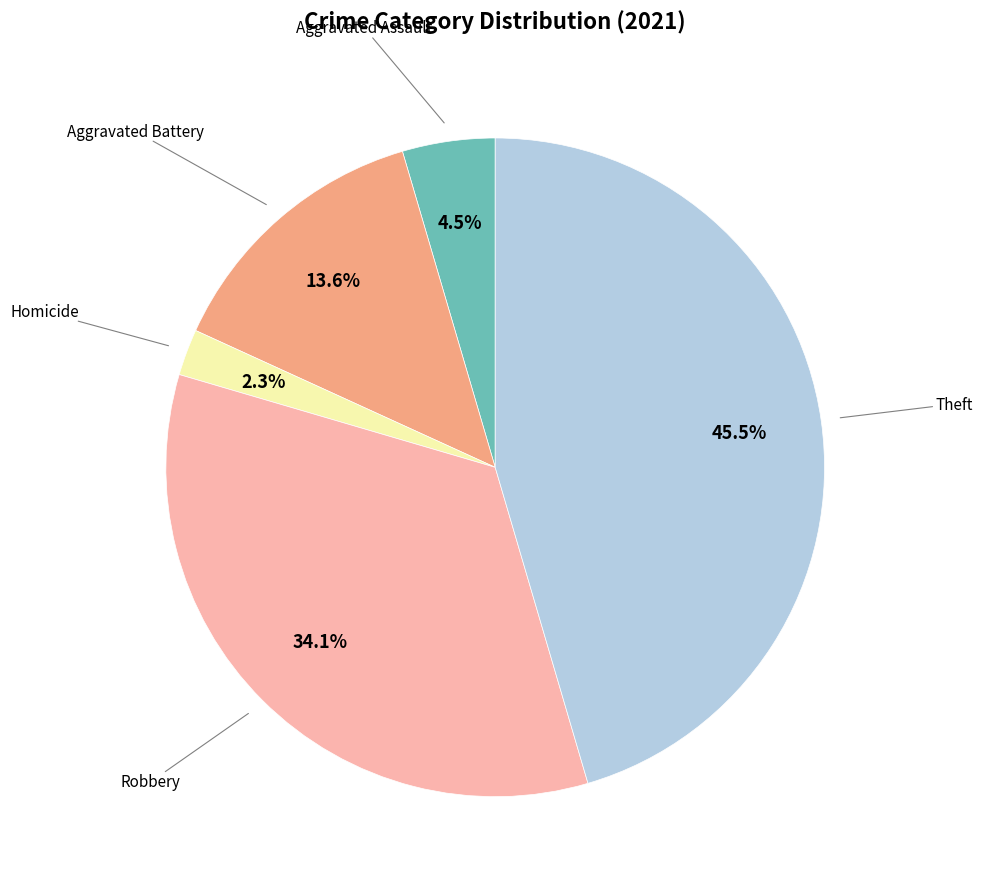

Is there any slice that represents more than half of the pie?

No